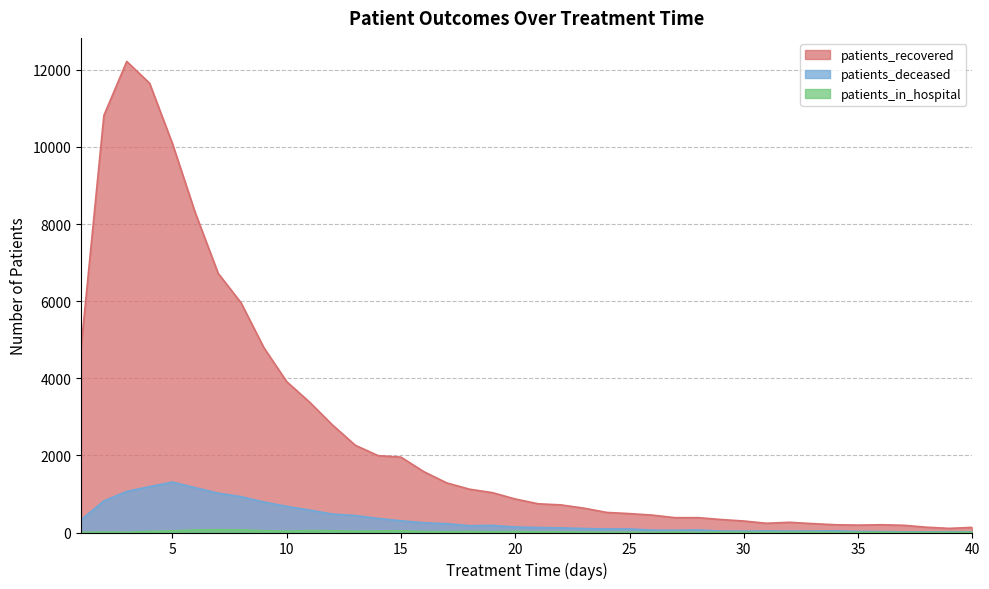

At which category does the chart reach its peak across all series?

3